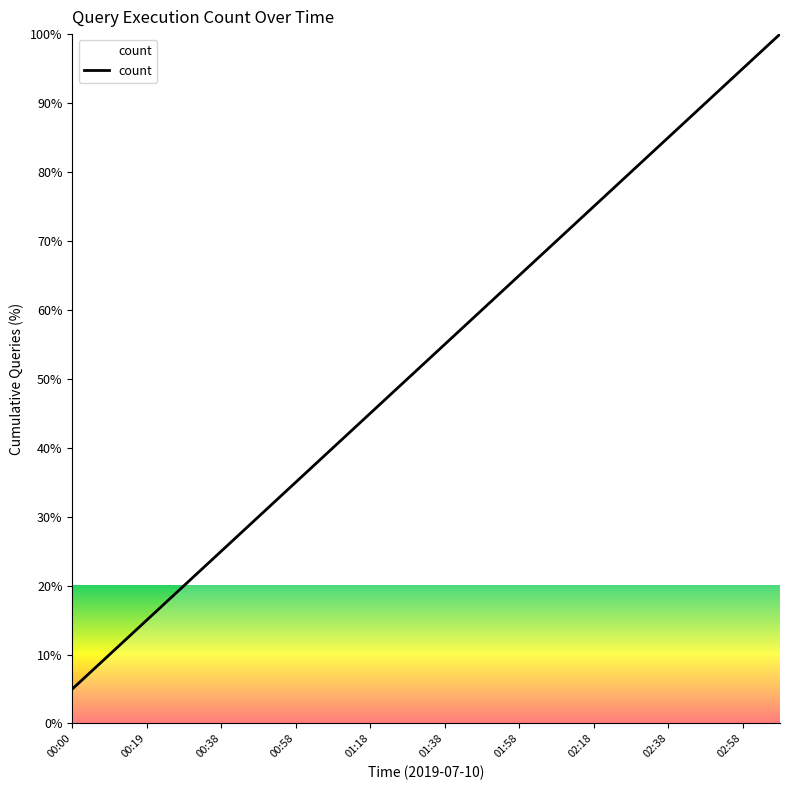

What is the greatest value displayed?

100.0